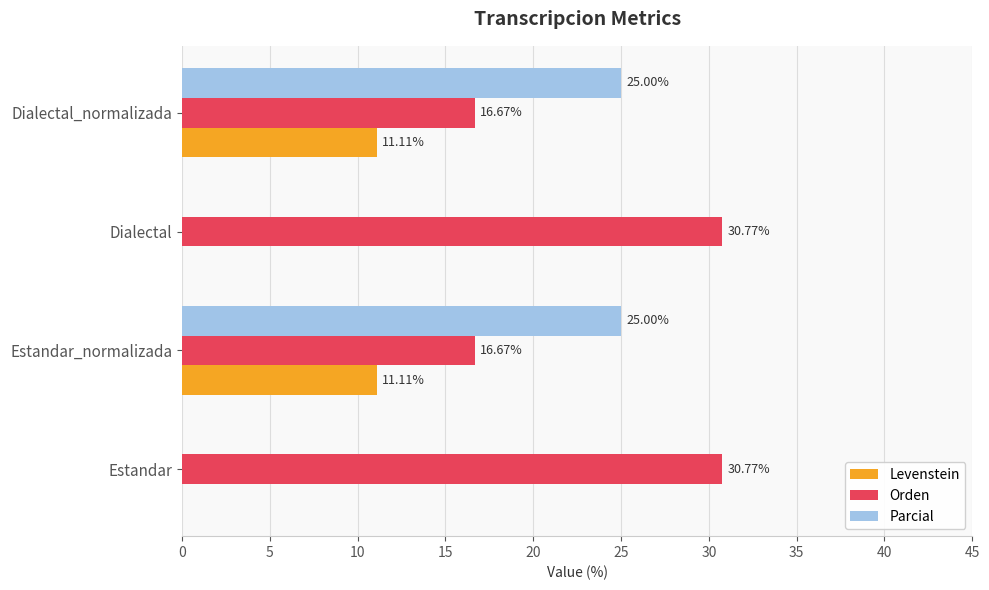

What are all the series names shown in the legend?

Levenstein, Orden, Parcial